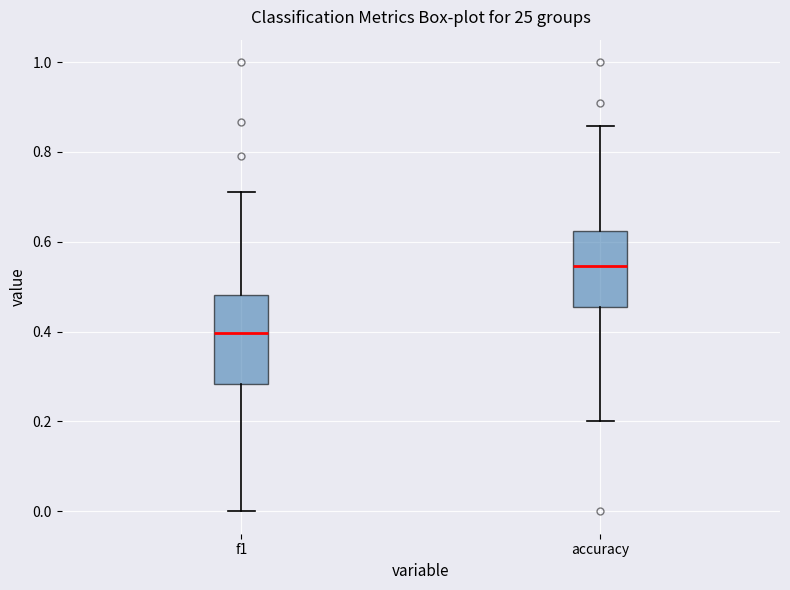

Comparing the boxes themselves (not the whiskers), which one is the tallest?

f1